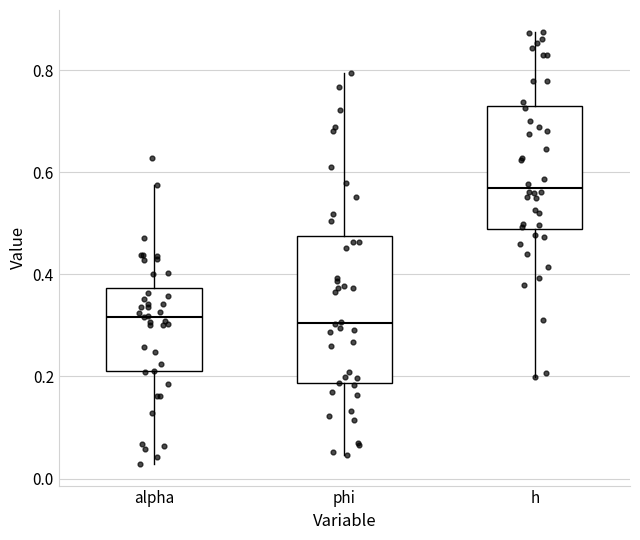

Where is the lower edge of the box for h on the y-axis? The values are not printed on the chart, so give them approximately, as read against the axis.

0.48